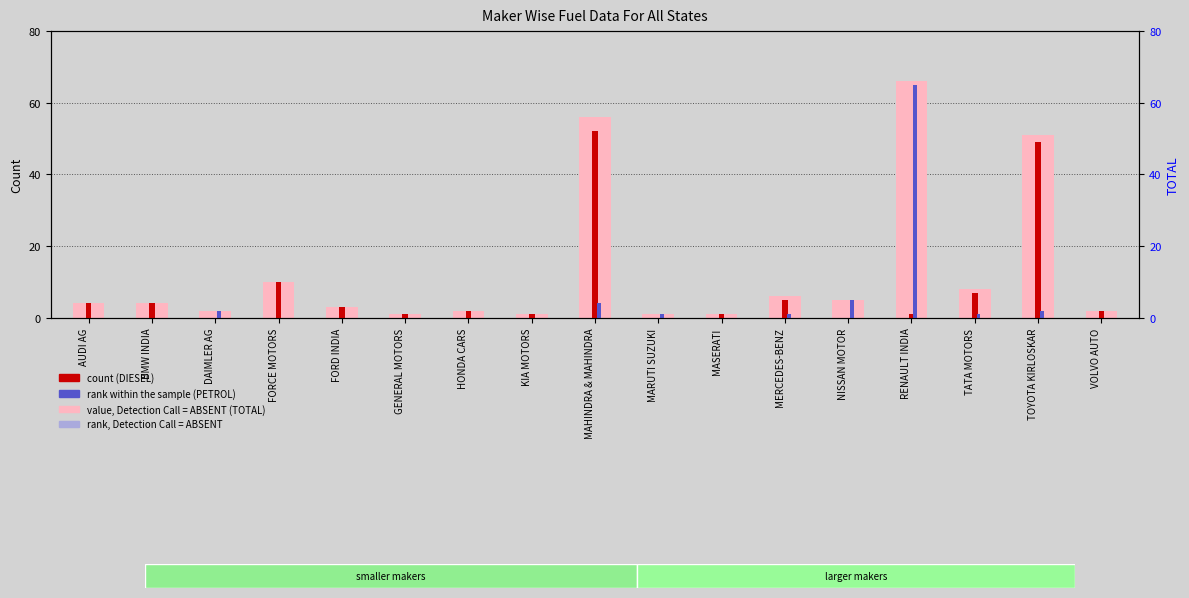

List the series in order of their overall mean, lowest first.

PETROL (rank within sample), DIESEL (count), TOTAL (value, Detection Call = ABSENT)